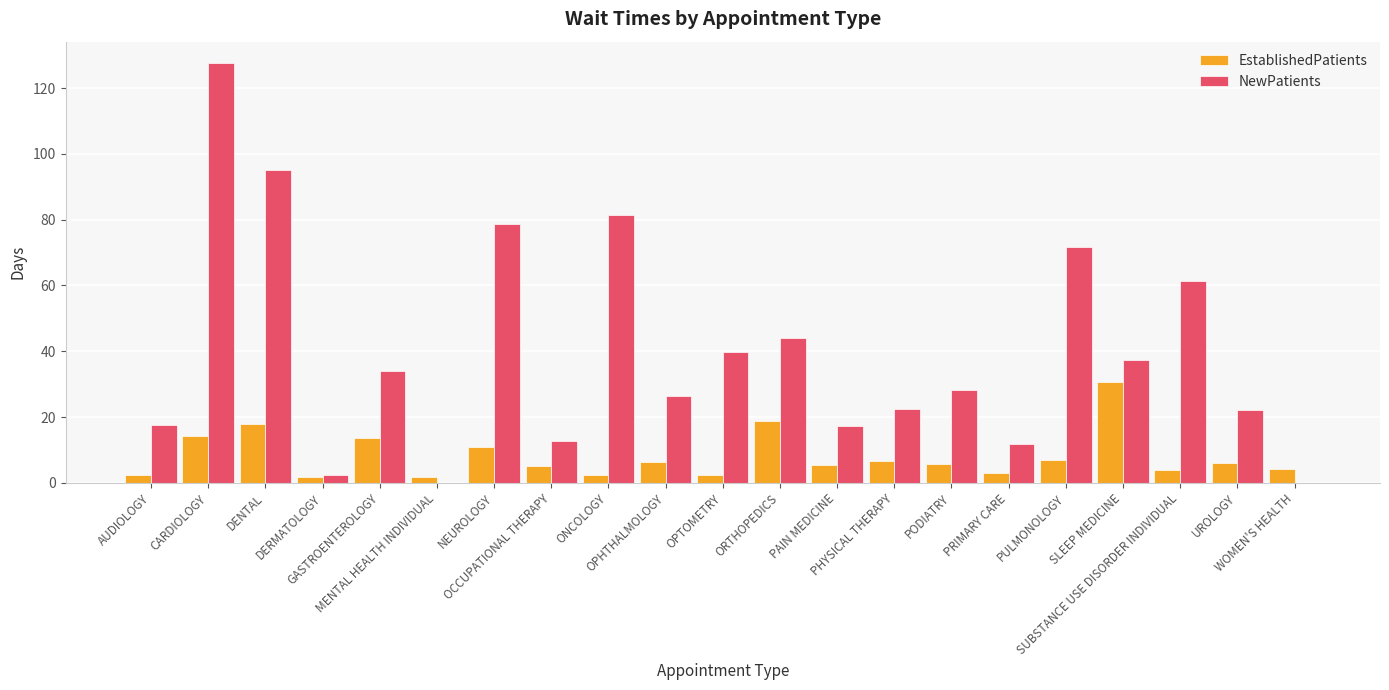

Is it true that NewPatients equals 2.5 at DERMATOLOGY?

True